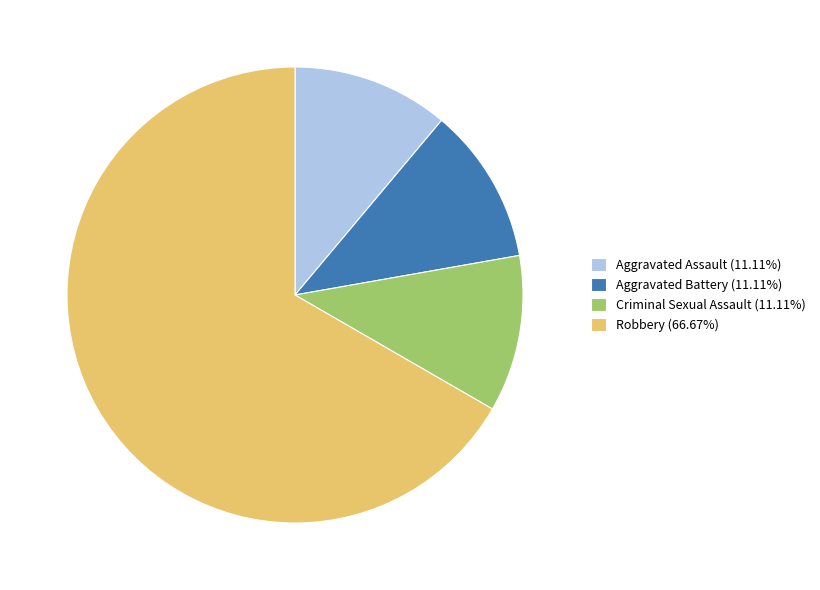

How many slices are in this pie chart?

4